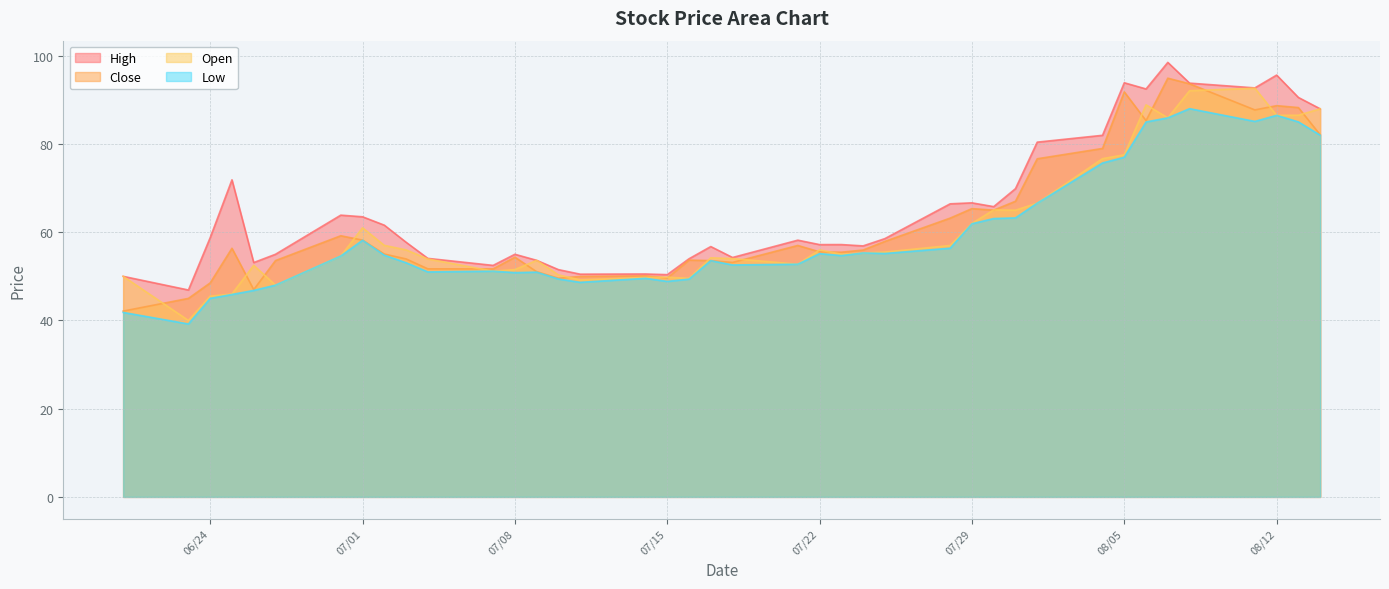

How many data points in close are less than 55?

17